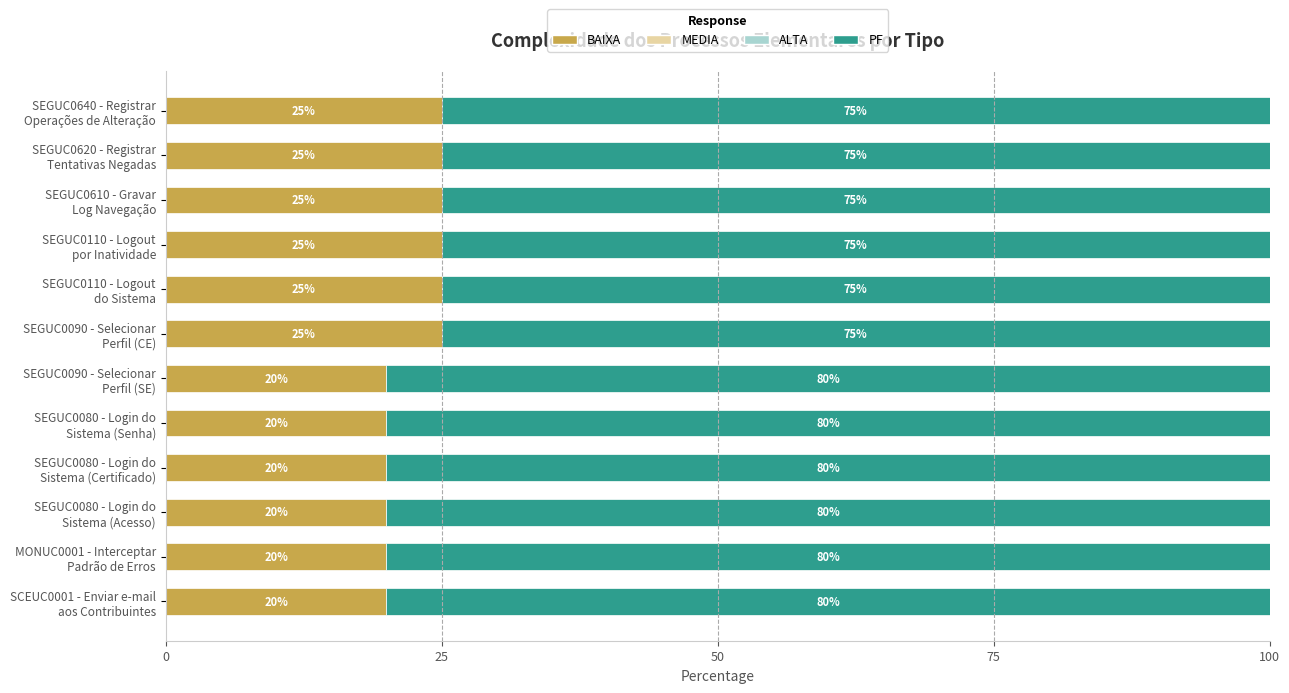

What is the minimum value for BAIXA?

20